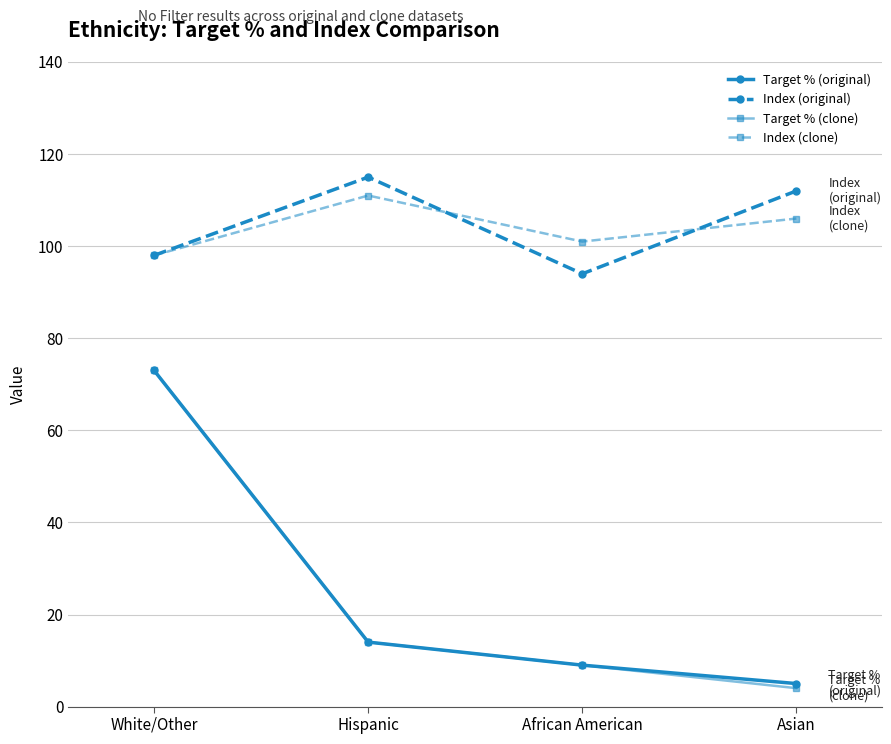

How many distinct data groups are displayed?

4